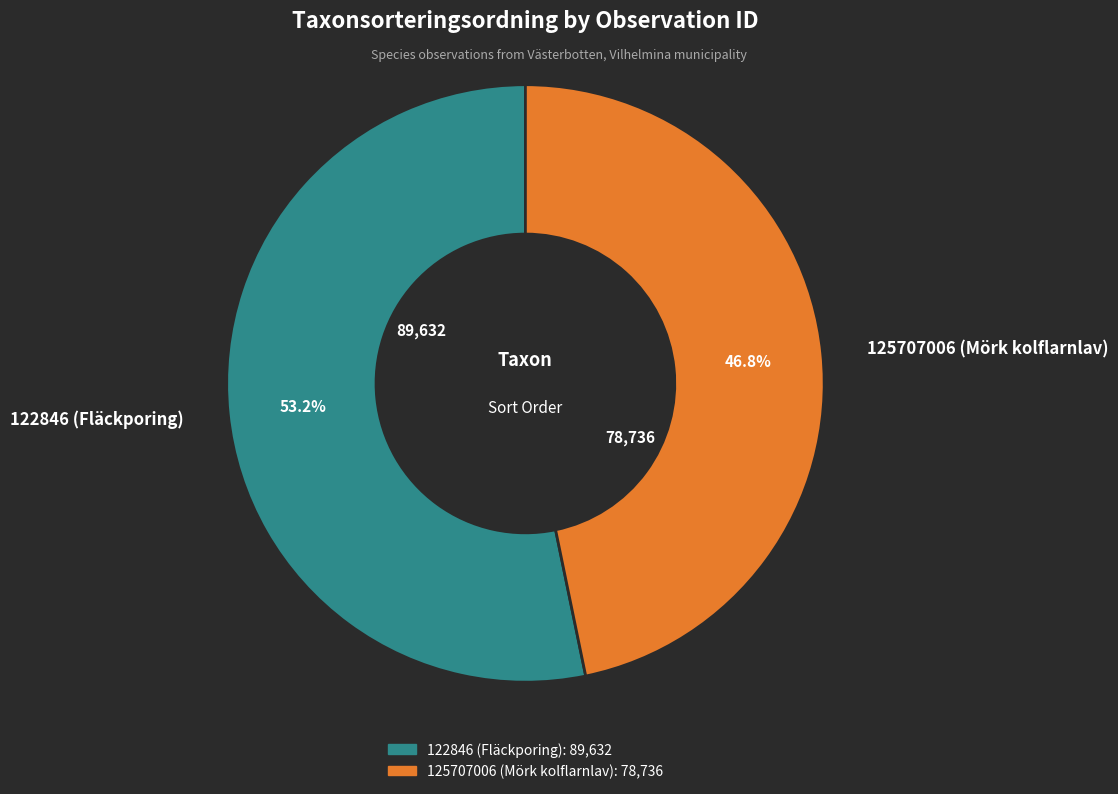

What is the smallest slice in the pie chart?

125707006 (Mörk kolflarnlav)